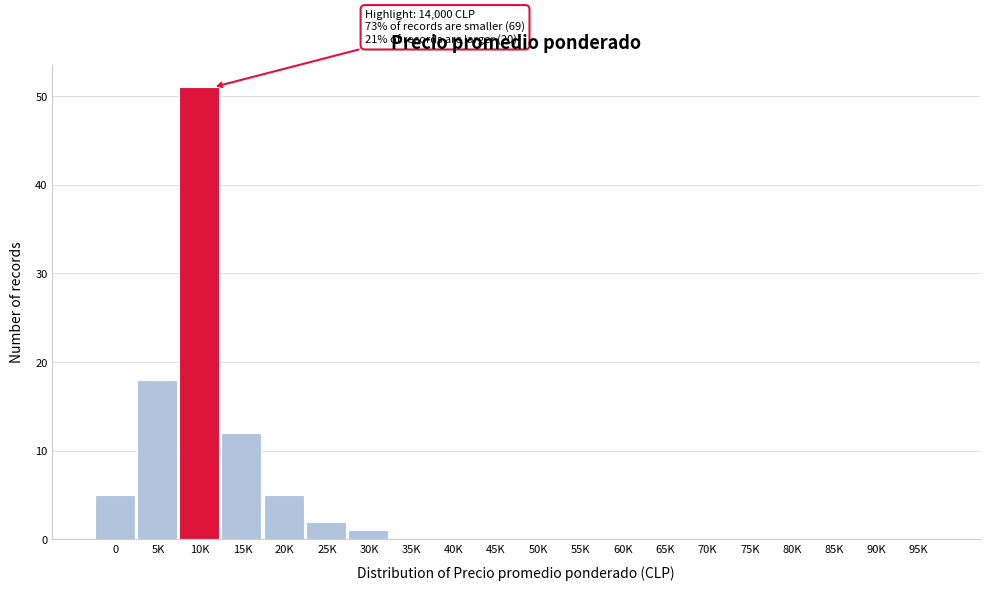

Reading left to right, what are all the values shown in this chart?

0=5	5K=18	10K=51	15K=12	20K=5	25K=2	30K=1	35K=0	40K=0	45K=0	50K=0	55K=0	60K=0	65K=0	70K=0	75K=0	80K=0	85K=0	90K=0	95K=0